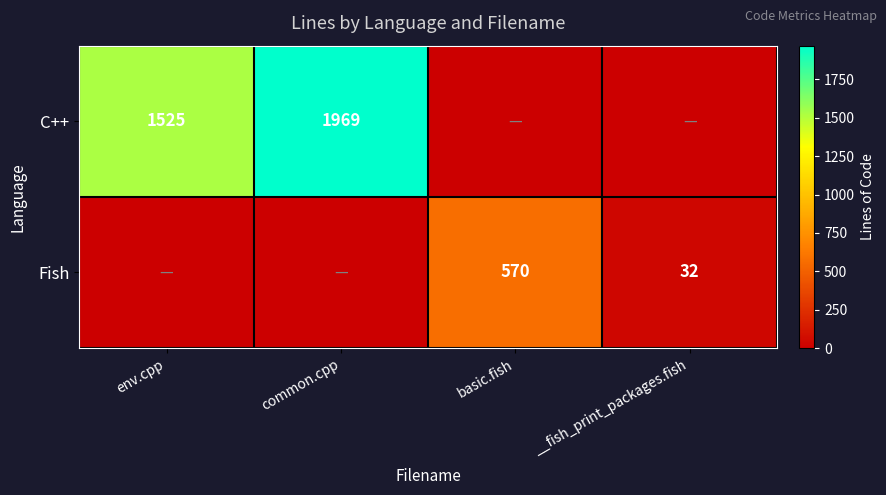

The C++ series shows 1969 at common.cpp. True or false?

True